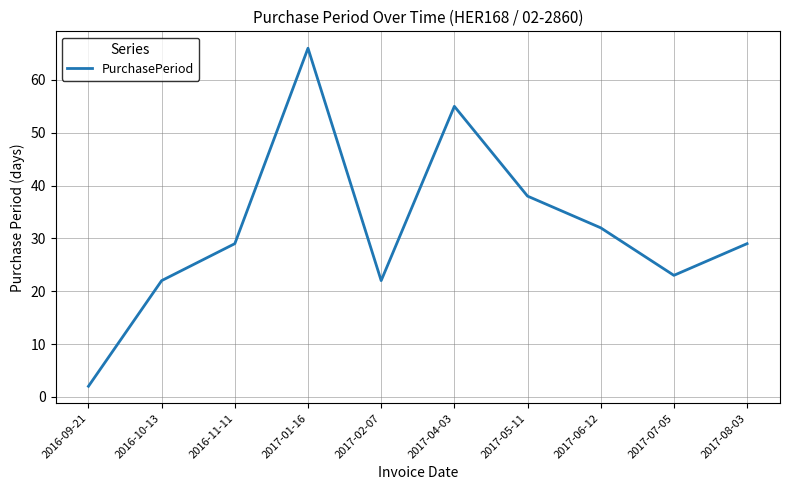

Reading right to left, list all the values displayed in this chart.

29	23	32	38	55	22	66	29	22	2